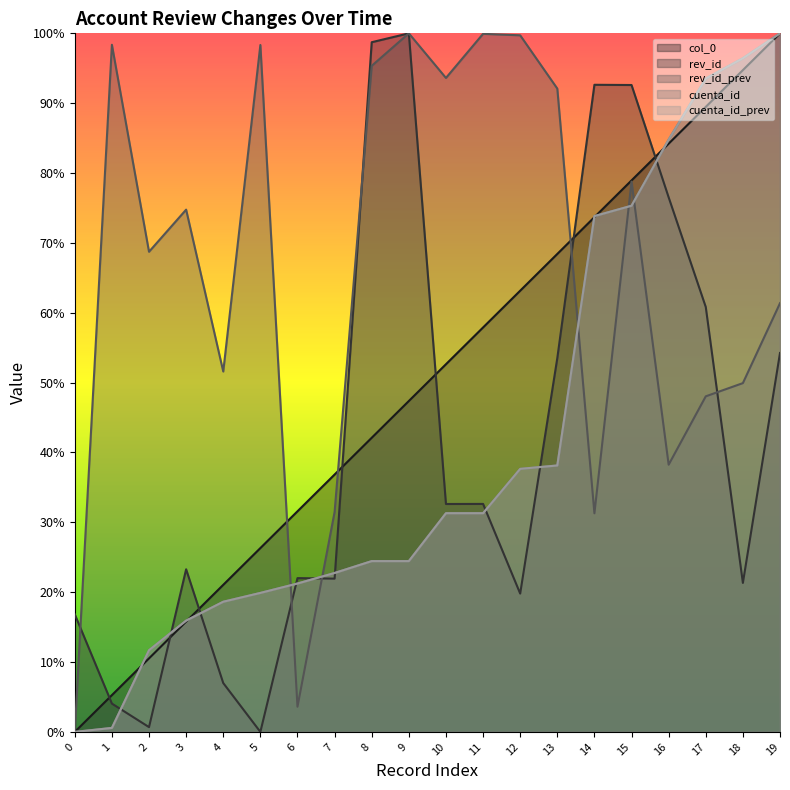

Count the number of categories in the chart.

20